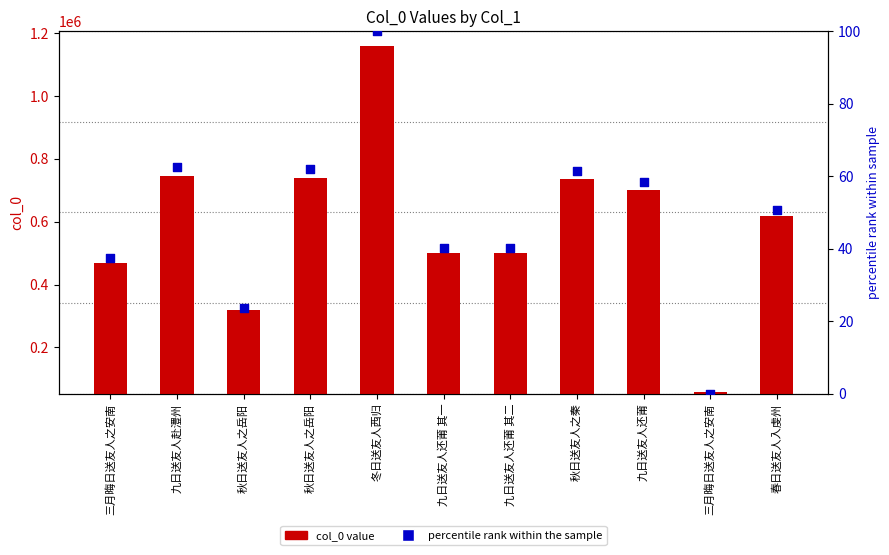

At how many categories does at least one series exceed 722060?

4